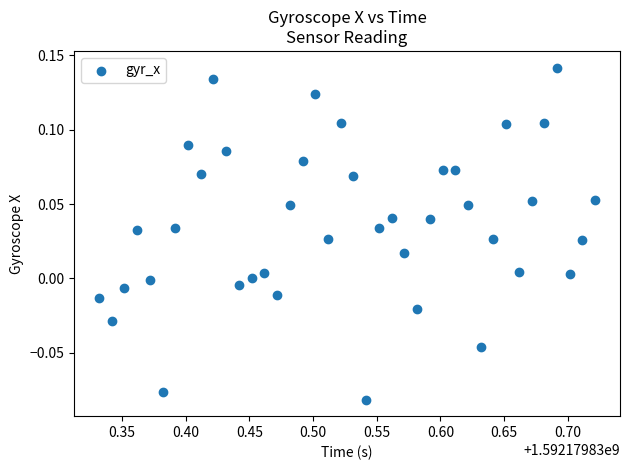

What is the range of X values (max minus min)?

0.4